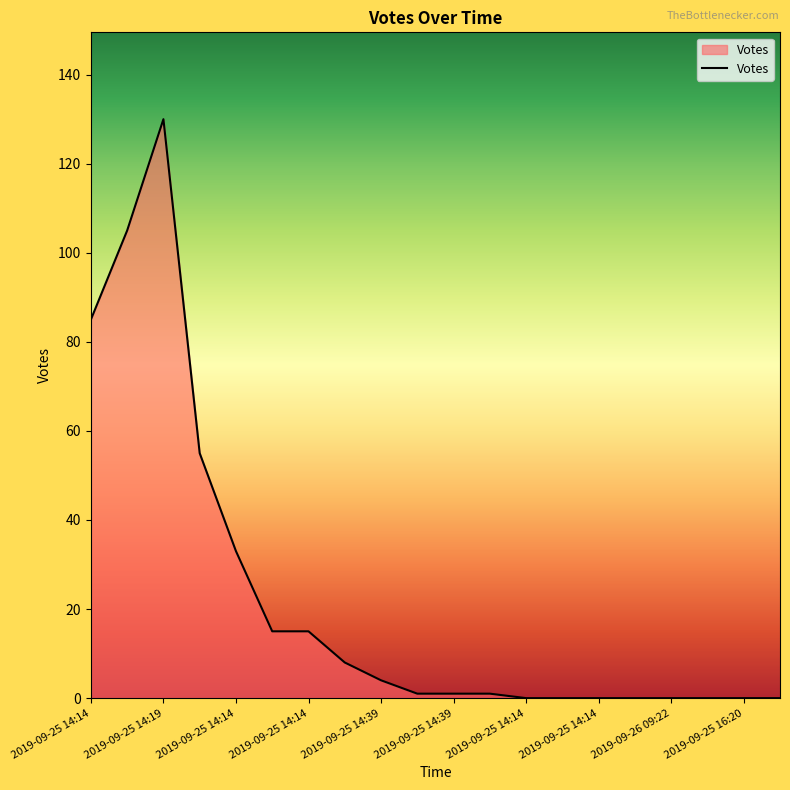

What is the maximum value shown in the chart?

130